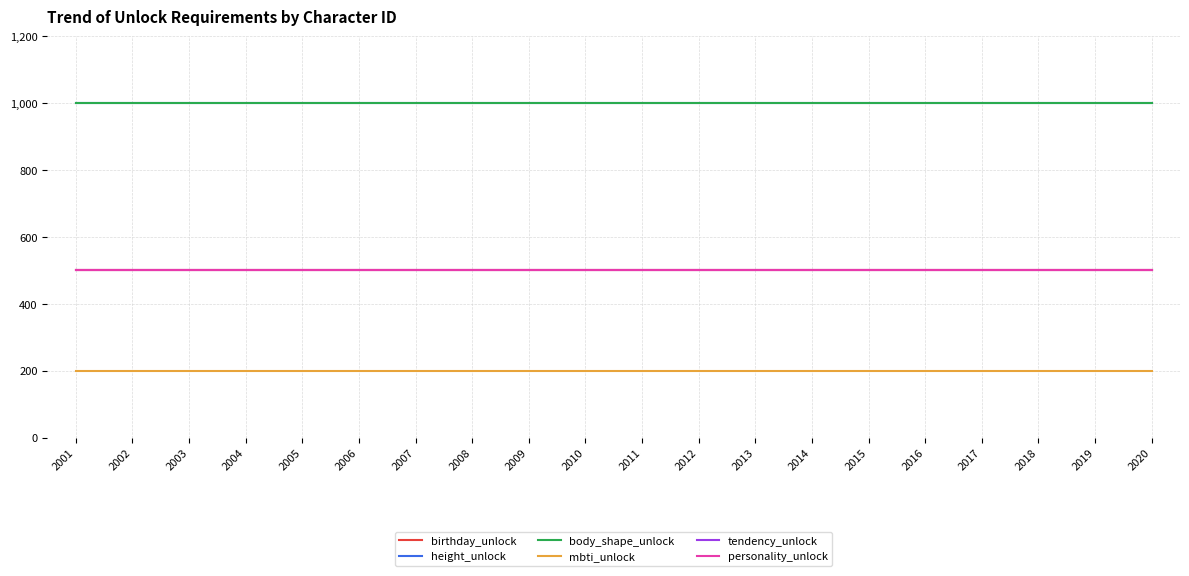

Rank the categories by height_unlock value from highest to lowest.

2001, 2002, 2003, 2004, 2005, 2006, 2007, 2008, 2009, 2010, 2011, 2012, 2013, 2014, 2015, 2016, 2017, 2018, 2019, 2020